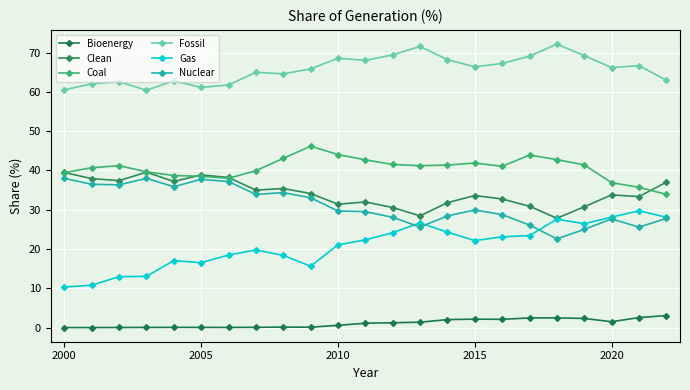

True or false: Fossil and Nuclear cross at least once.

False